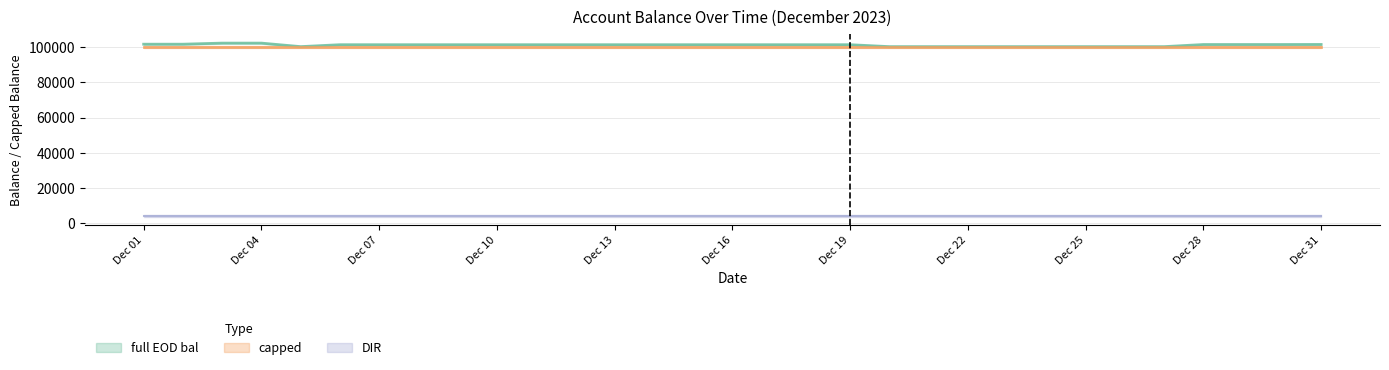

At which category is the sum across all series the highest?

2